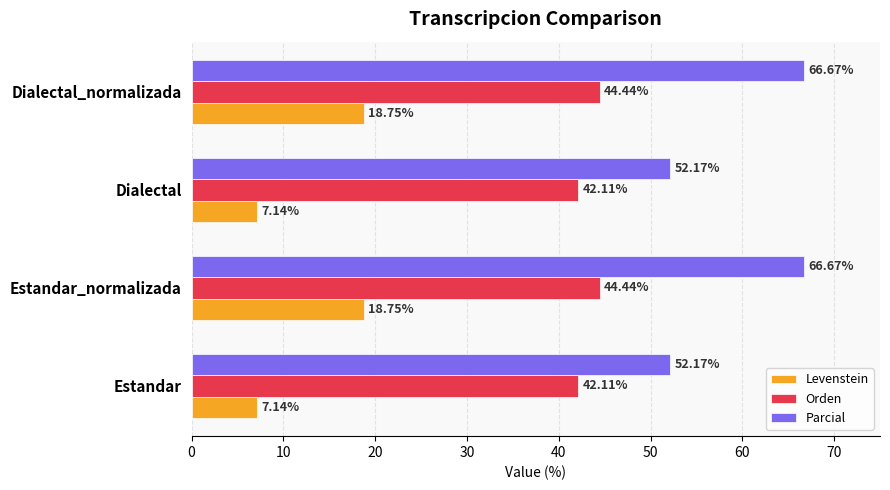

Rank the series by their maximum value, from highest to lowest.

Parcial, Orden, Levenstein